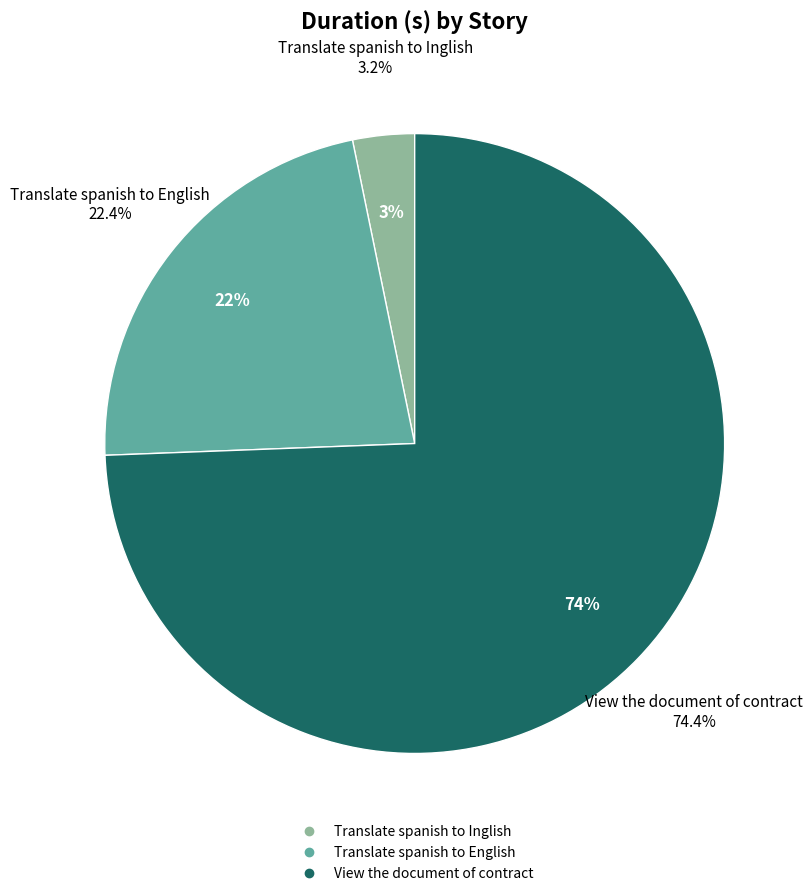

True or false: Translate spanish to Inglish accounts for 11% of the total.

False